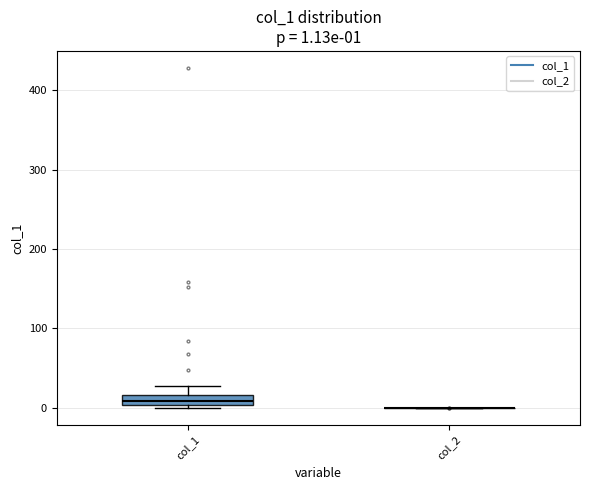

Which box is the tallest, from its lower edge to its upper edge?

col_1